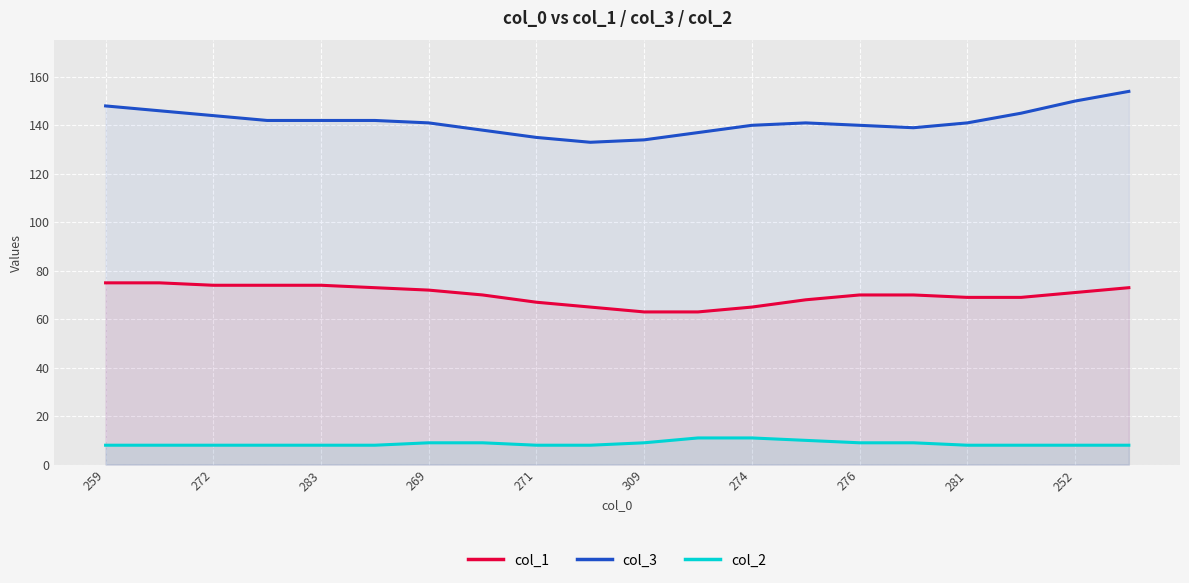

True or false: col_3 and col_2 intersect in this chart.

False